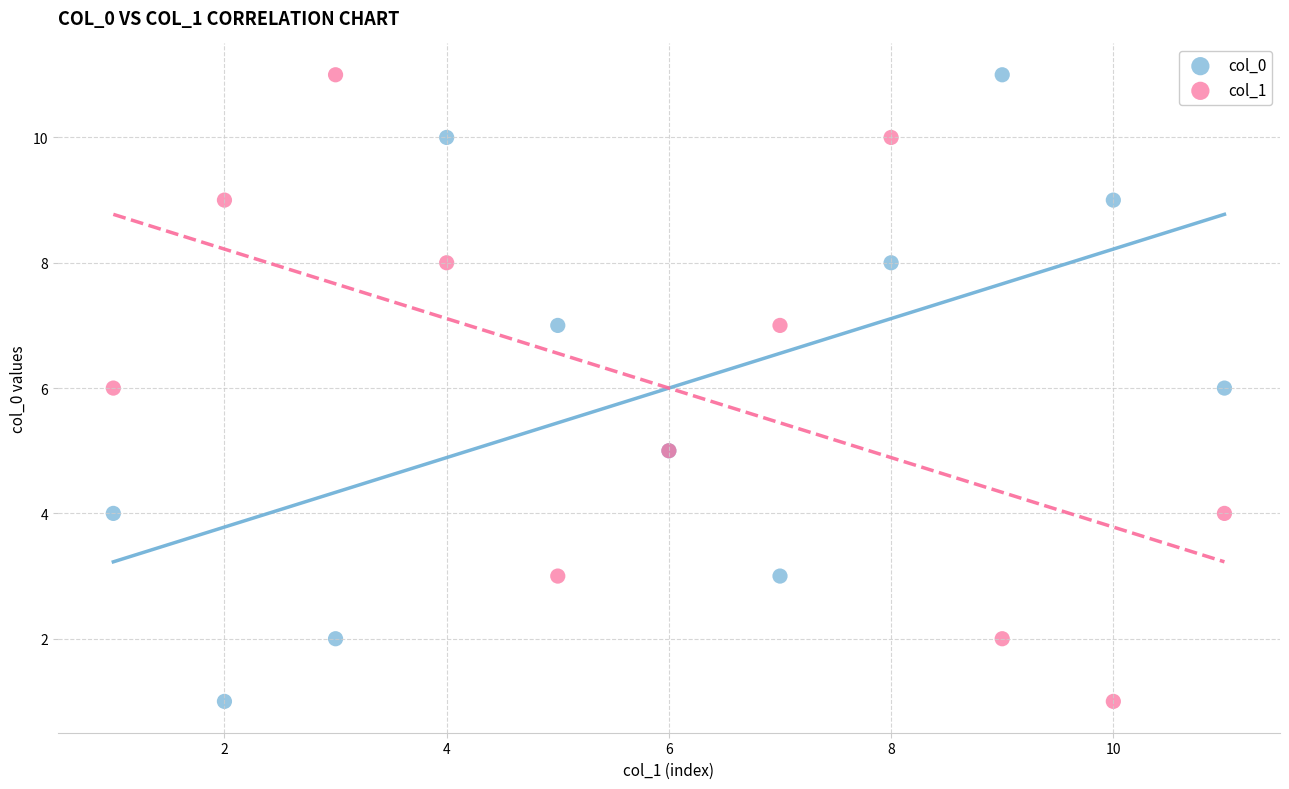

What is the X range (max minus min) for the scatter plot?

10